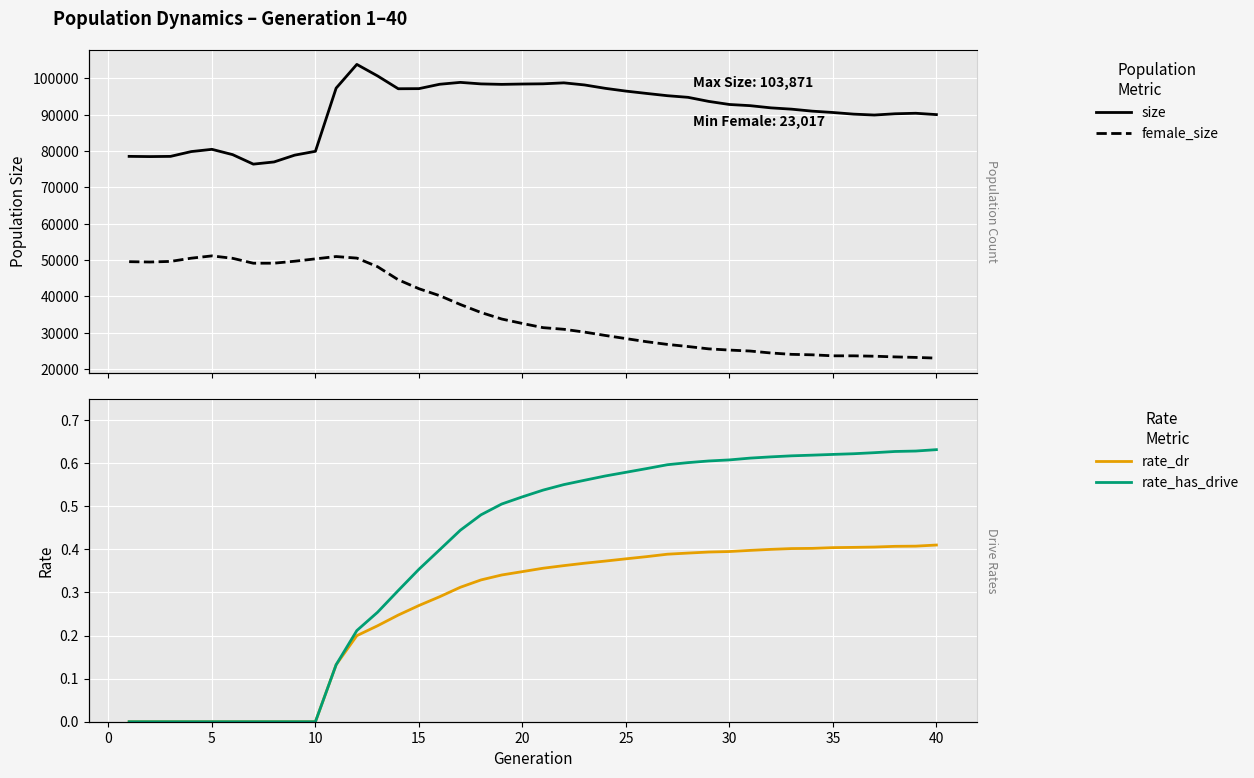

Reading left to right, extract all data points from this chart.

size: 78555.0	78495.0	78553.0	79874.0	80491.0	79032.0	76417.0	77019.0	78893.0	79950.0	97337.0	103871.0	100705.0	97172.0	97200.0	98404.0	98925.0	98505.0	98376.0	98471.0	98528.0	98796.0	98217.0	97286.0	96522.0	95879.0	95258.0	94808.0	93687.0	92838.0	92514.0	91912.0	91553.0	91003.0	90634.0	90183.0	89934.0	90282.0	90422.0	90053.0
female_size: 49565.0	49474.0	49637.0	50527.0	51159.0	50490.0	49140.0	49148.0	49690.0	50340.0	50981.0	50548.0	48183.0	44586.0	42122.0	40208.0	37775.0	35569.0	33779.0	32552.0	31403.0	30954.0	30178.0	29257.0	28391.0	27528.0	26792.0	26207.0	25562.0	25231.0	24966.0	24430.0	24053.0	23924.0	23649.0	23648.0	23540.0	23353.0	23210.0	23017.0
rate_dr: 0.0	0.0	0.0	0.0	0.0	0.0	0.0	0.0	0.0	0.0	0.1	0.2	0.2	0.2	0.3	0.3	0.3	0.3	0.3	0.3	0.4	0.4	0.4	0.4	0.4	0.4	0.4	0.4	0.4	0.4	0.4	0.4	0.4	0.4	0.4	0.4	0.4	0.4	0.4	0.4
rate_has_drive: 0.0	0.0	0.0	0.0	0.0	0.0	0.0	0.0	0.0	0.0	0.1	0.2	0.3	0.3	0.4	0.4	0.4	0.5	0.5	0.5	0.5	0.6	0.6	0.6	0.6	0.6	0.6	0.6	0.6	0.6	0.6	0.6	0.6	0.6	0.6	0.6	0.6	0.6	0.6	0.6